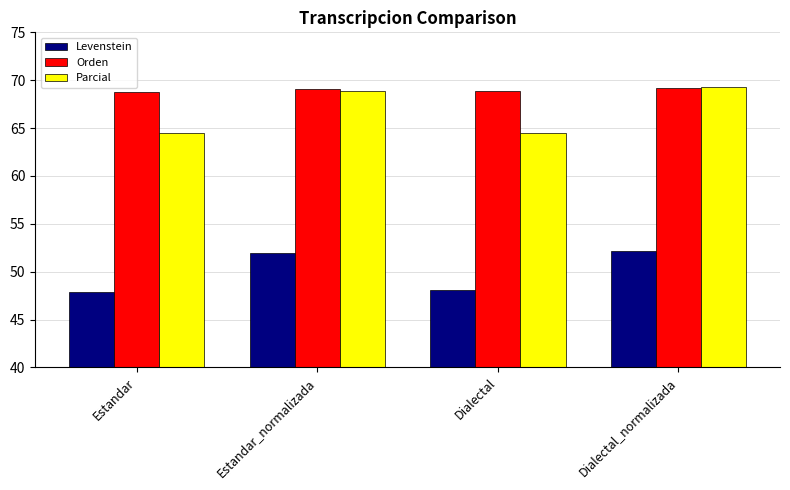

What is the difference between the second highest and minimum values in the Parcial series?

4.4